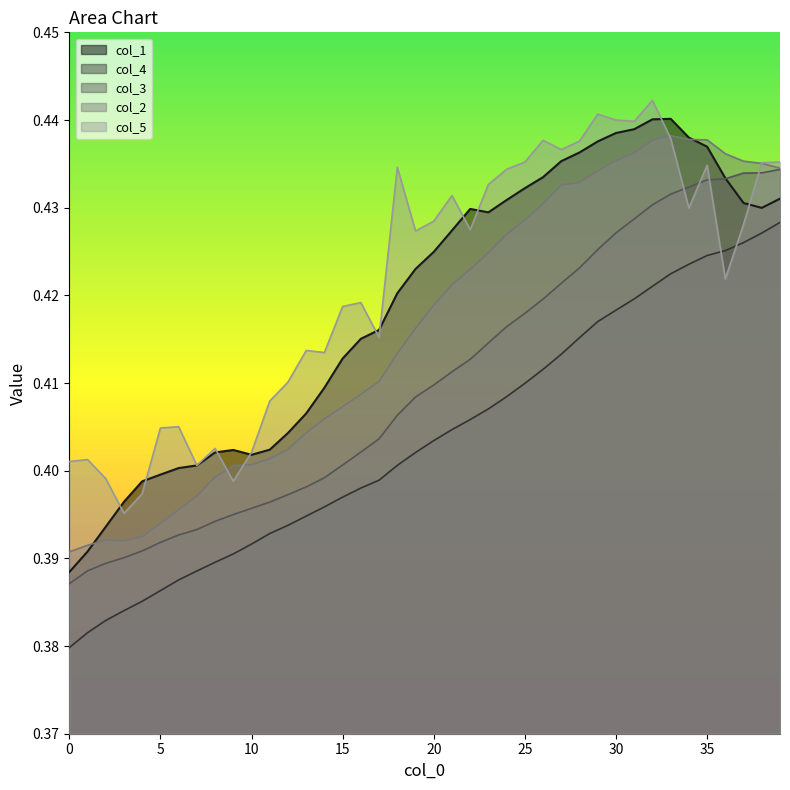

Which has a higher value, 6 or 3?

6